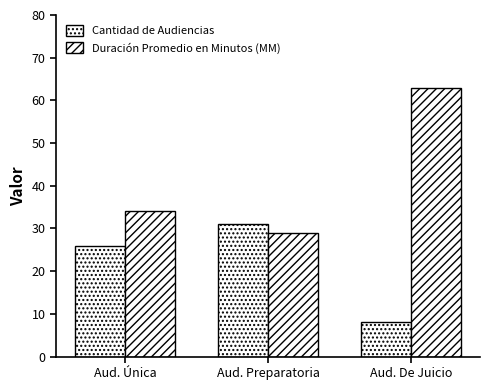

How many bars are there in total?

6